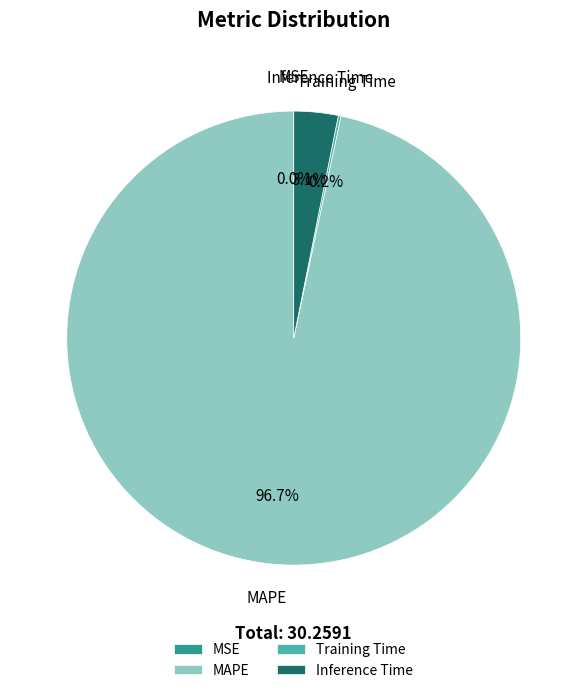

To the nearest percent, what portion does MAPE represent?

97%